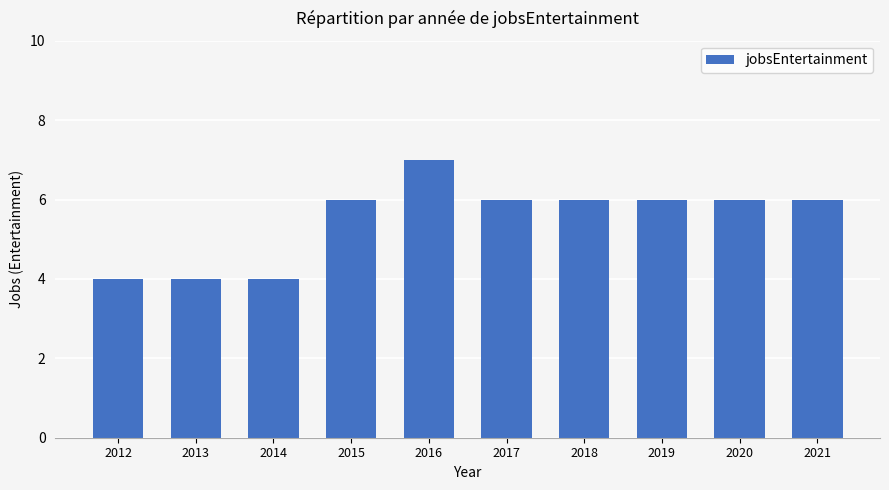

What is the sum of the values at 2012 and 2017?

10